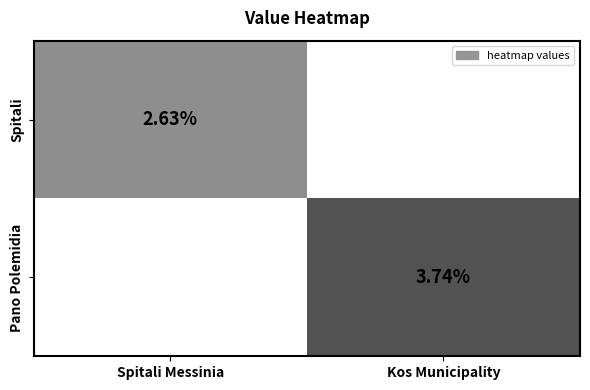

Which series has the largest range (max minus min)?

Pano Polemidia